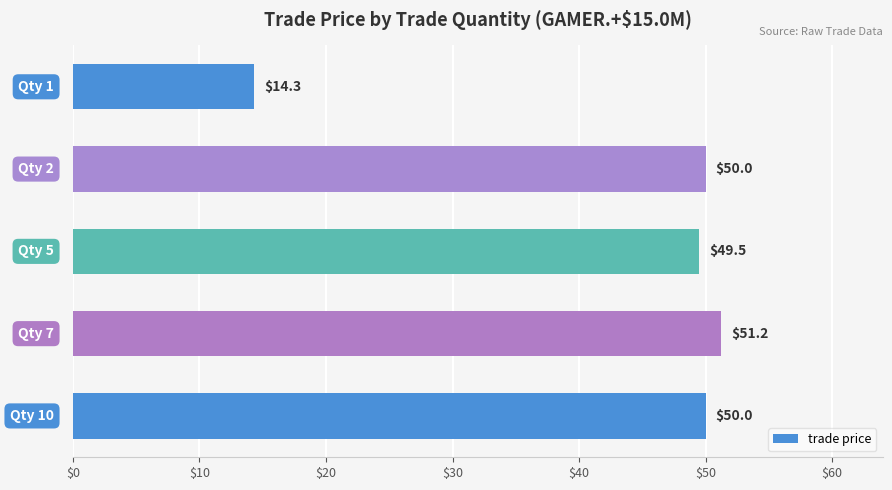

What is the sum of all values?

215.0